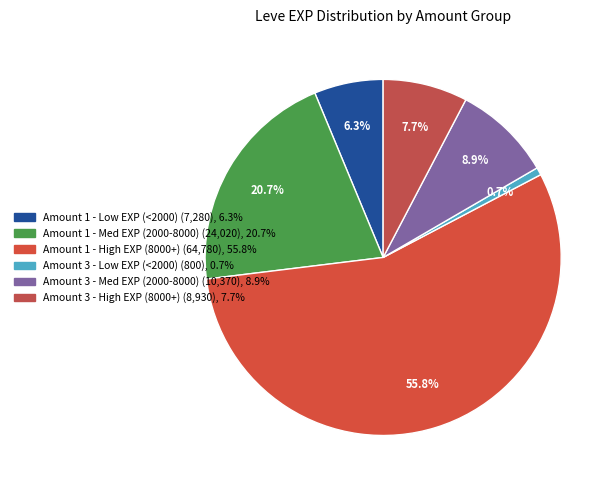

How many slices are in this pie chart?

6